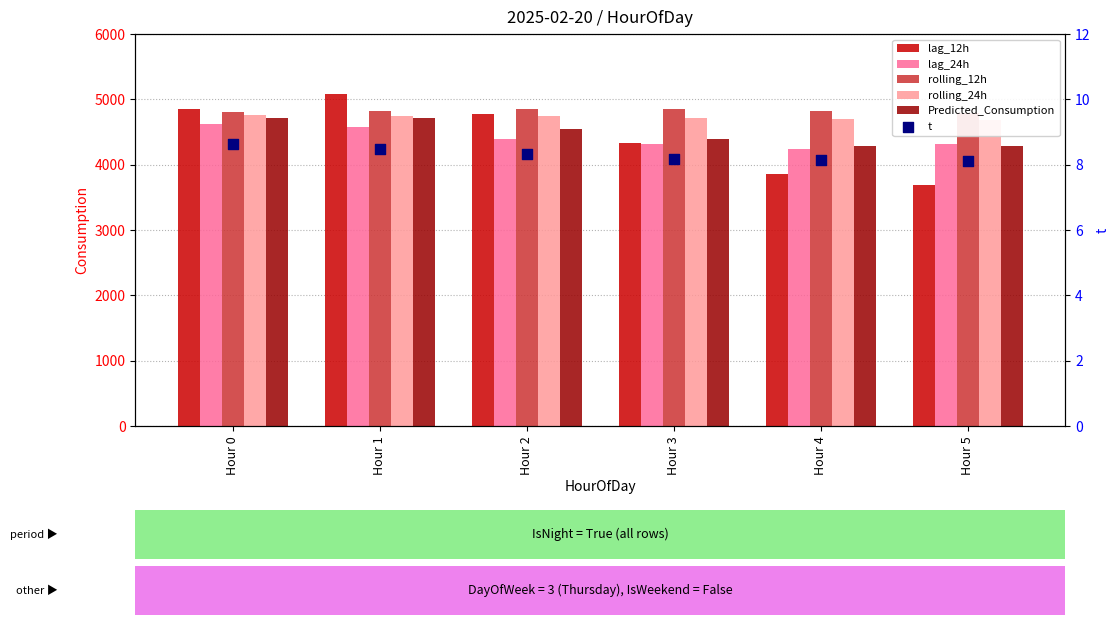

What are all the series names shown in the legend?

lag_12h, lag_24h, rolling_12h, rolling_24h, Predicted_Consumption, t